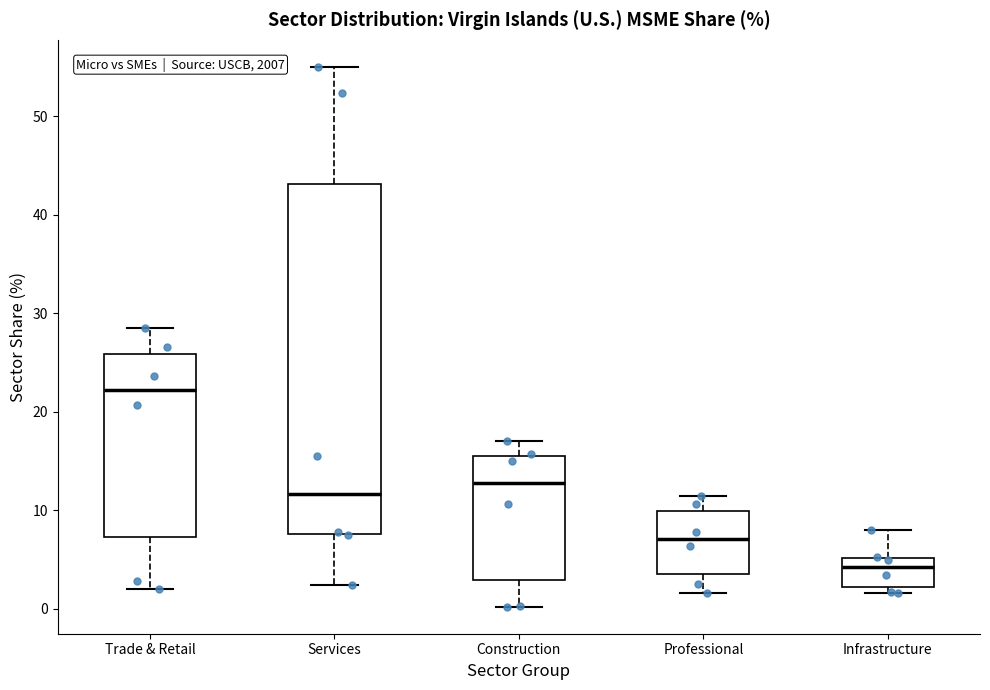

Where is the lower edge of the box for Trade & Retail on the y-axis? The values are not printed on the chart, so give them approximately, as read against the axis.

7